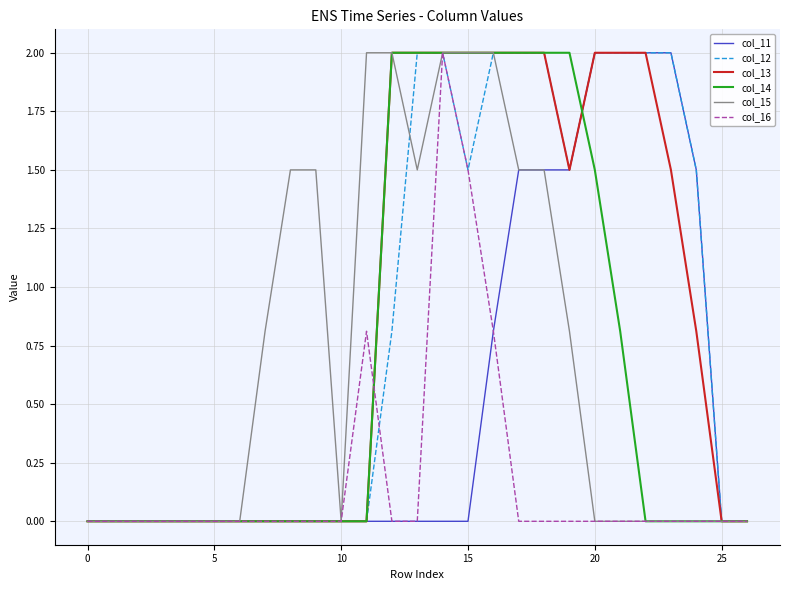

What is the highest value of the col_15 series?

2.0